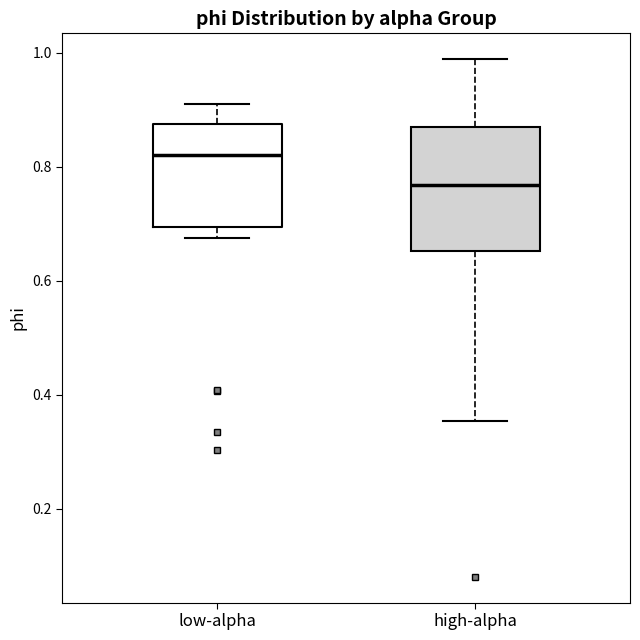

Which box's median line is the highest?

low-alpha